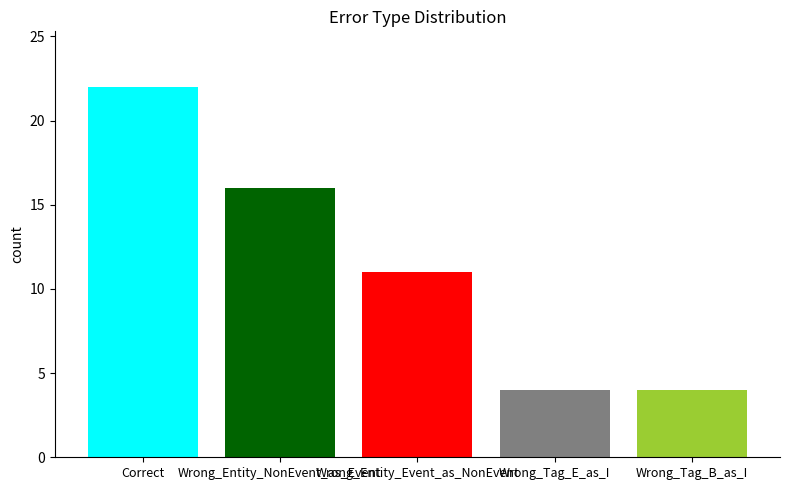

What is the smallest value displayed?

4